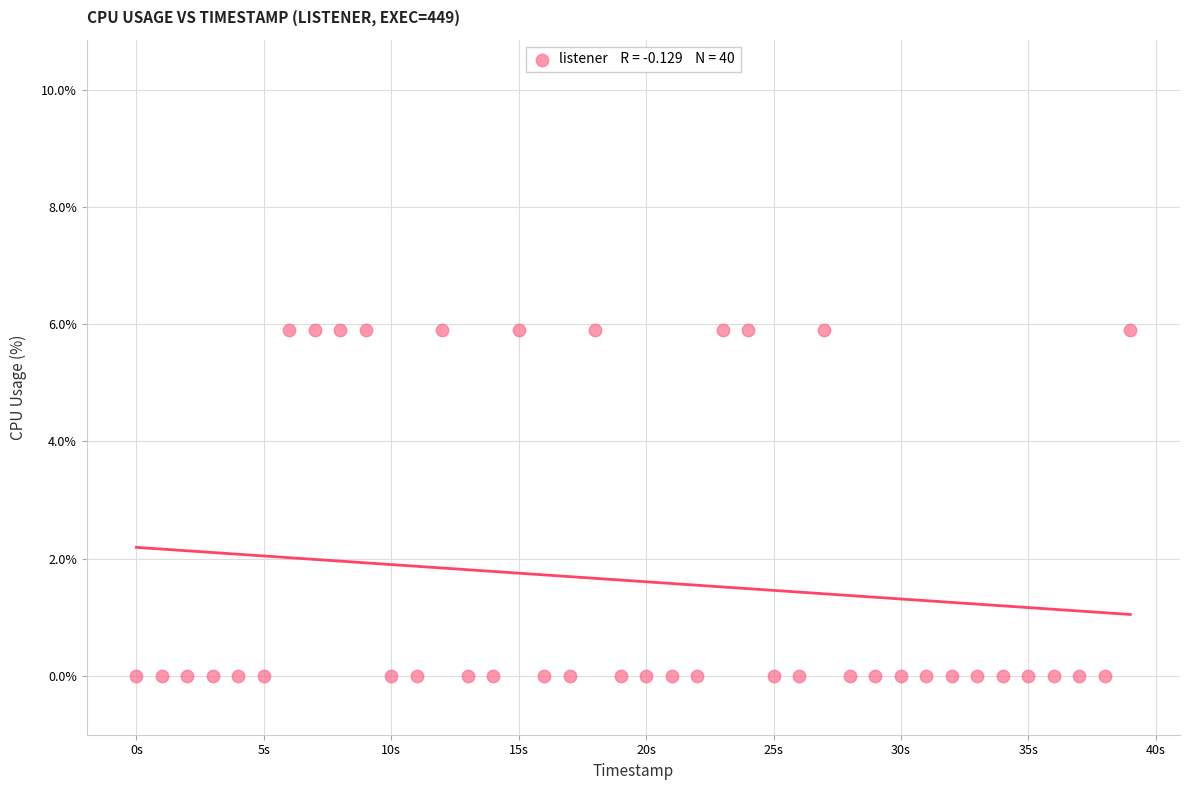

What is the range of Y values (max minus min)?

5.9